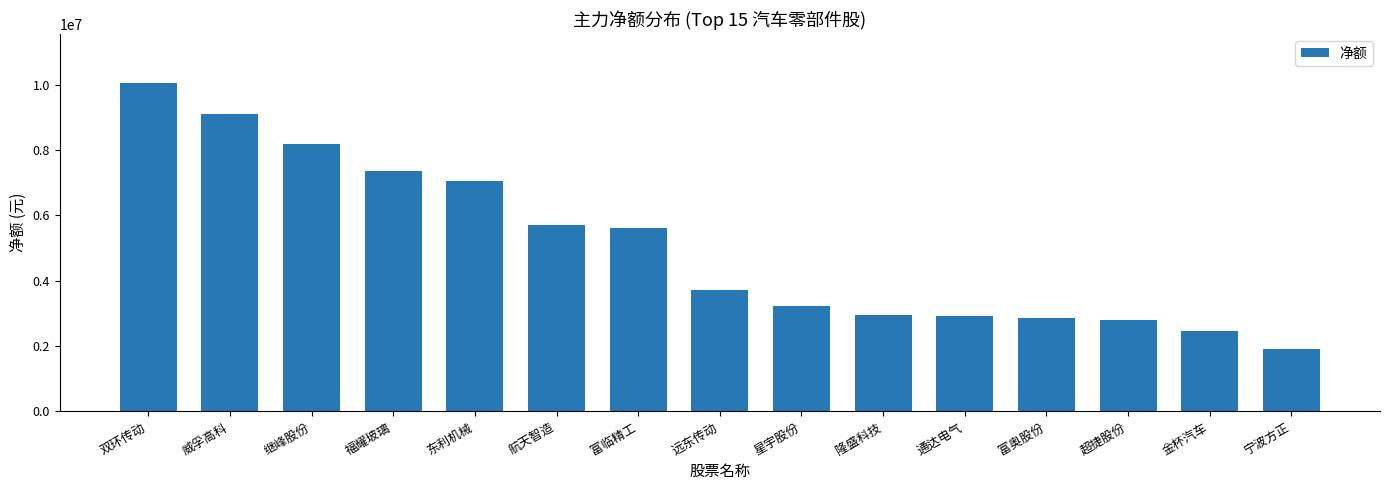

Where is the data nearest to the value 5981598?

航天智造